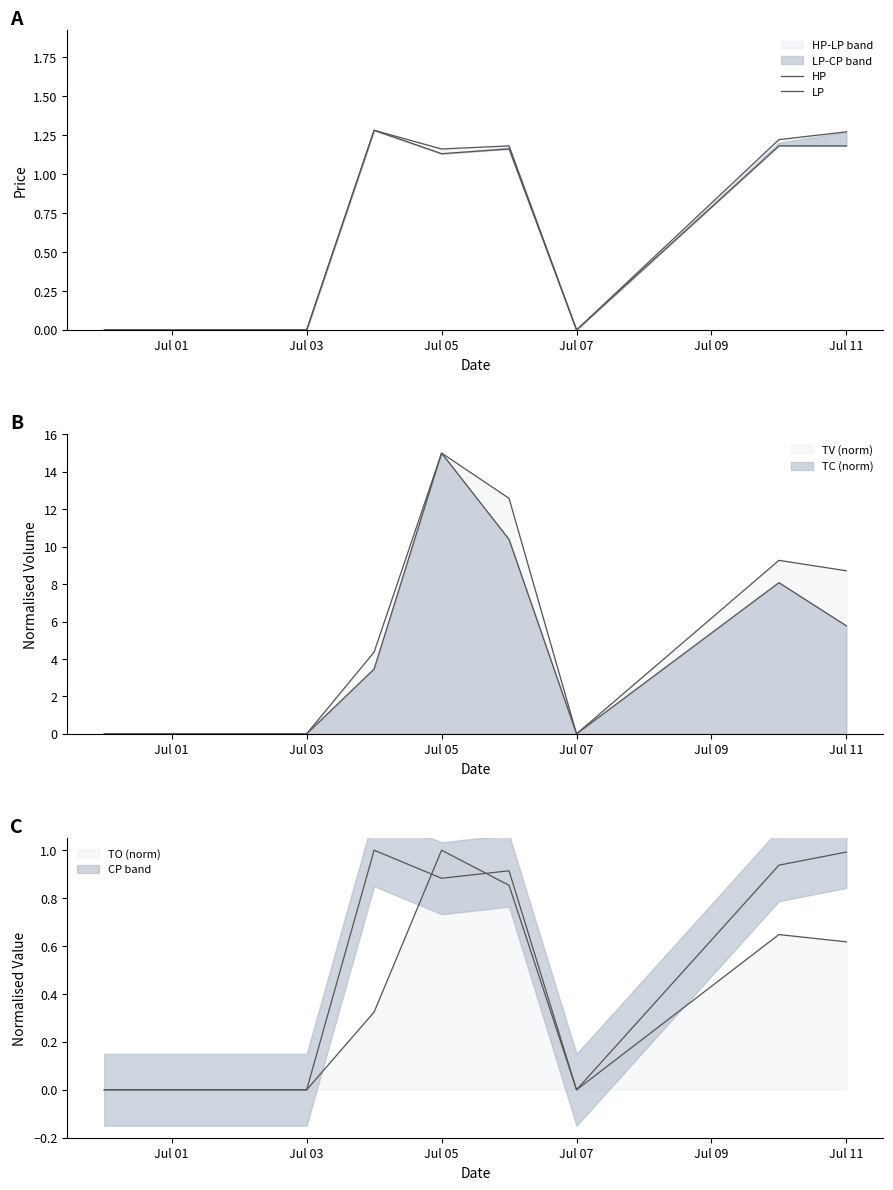

At how many categories does at least one series exceed 0?

5